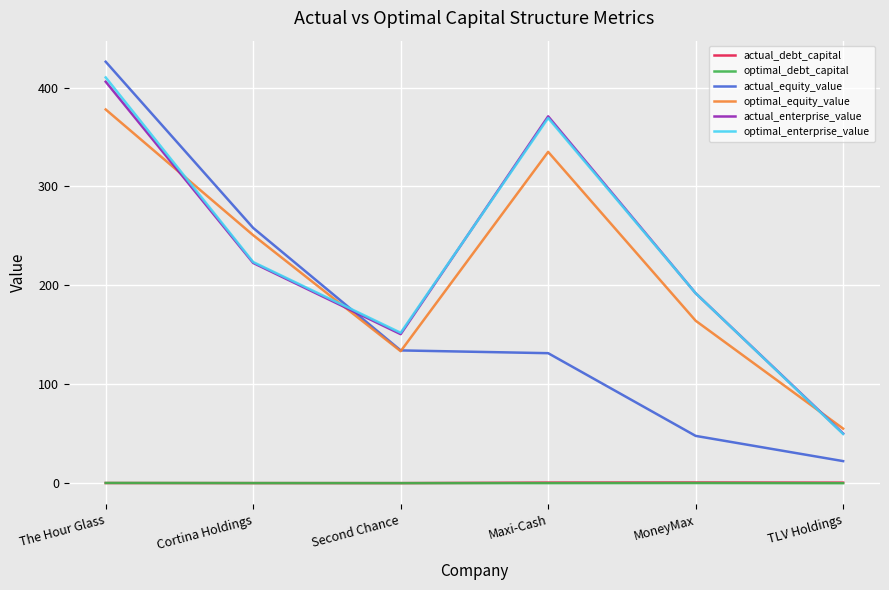

True or false: optimal_debt_capital and actual_equity_value intersect in this chart.

False